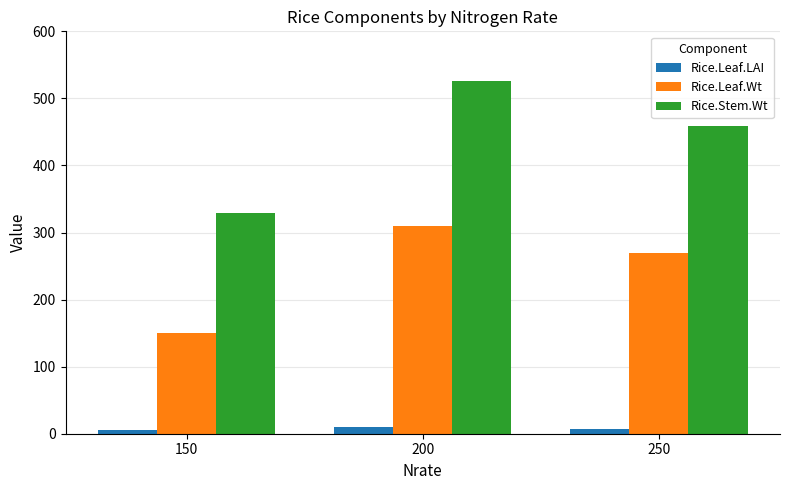

What are all the series names shown in the legend?

Rice.Leaf.LAI, Rice.Leaf.Wt, Rice.Stem.Wt